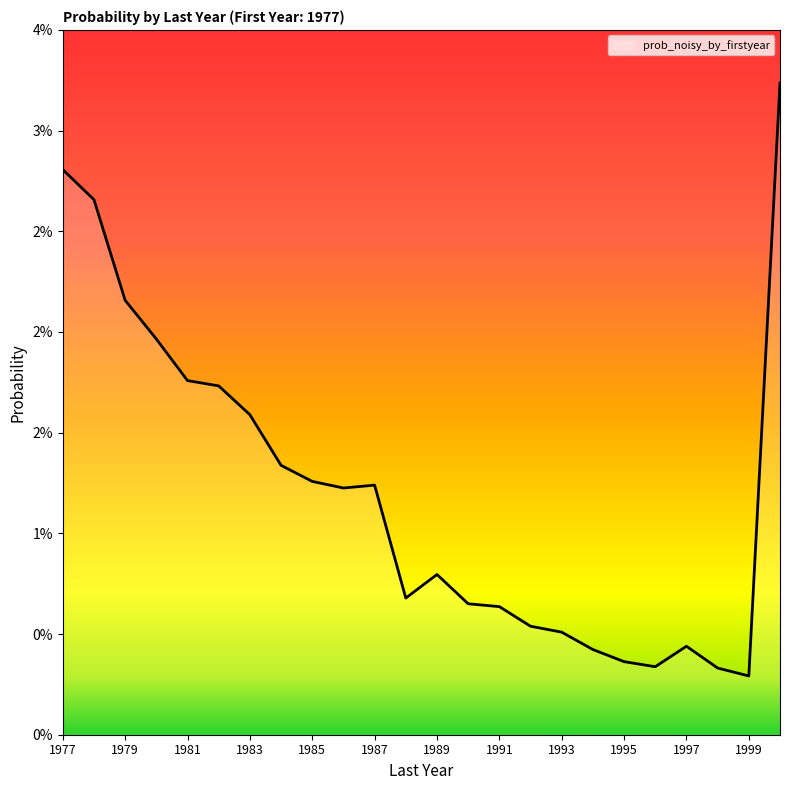

How many points are higher than both their immediate neighbors (excluding endpoints)?

3